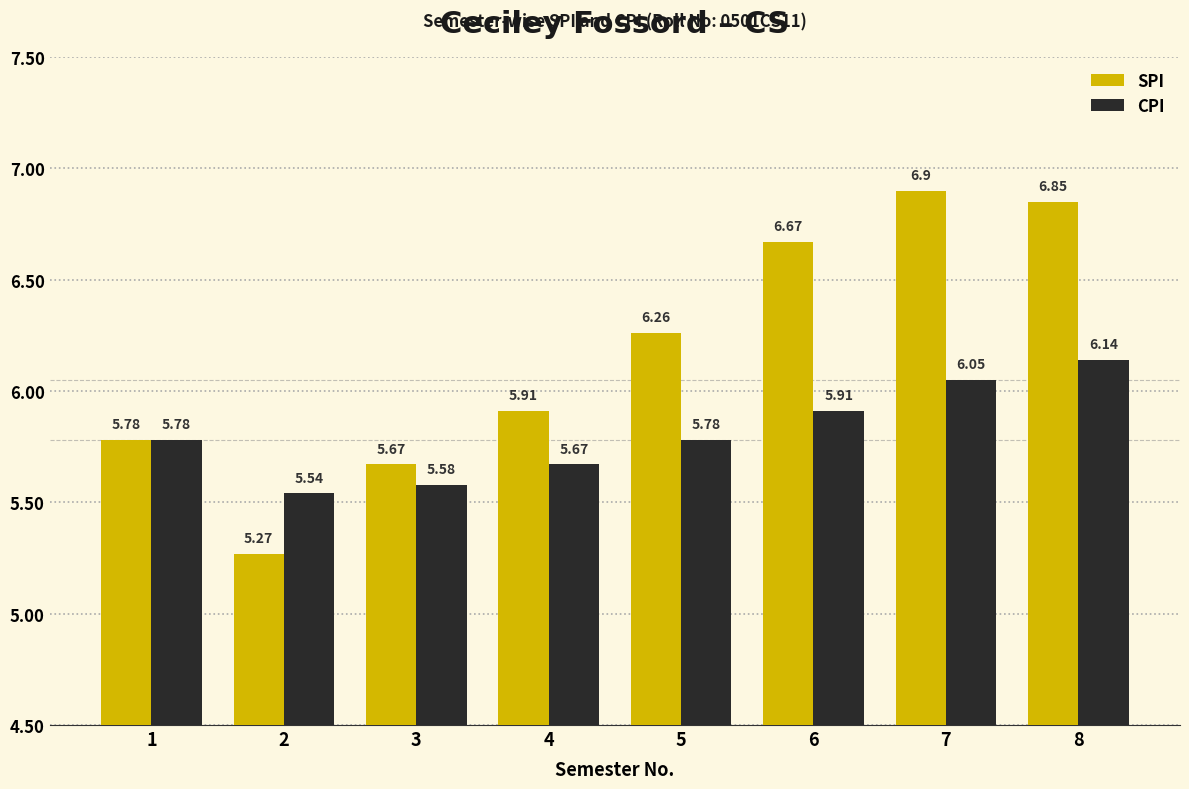

At which category does the chart reach its peak across all series?

7